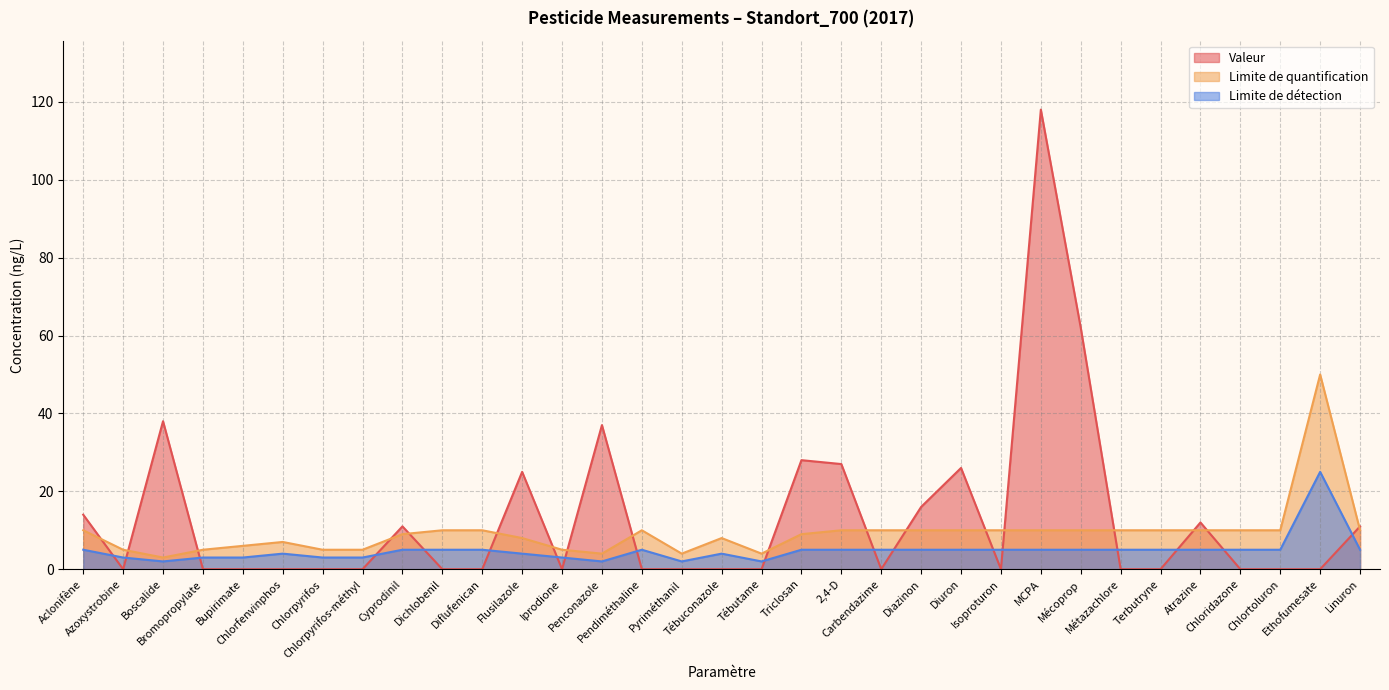

List the labels in order of Valeur value, largest first.

MCPA, Mécoprop, Boscalide, Penconazole, Triclosan, 2,4-D, Diuron, Flusilazole, Diazinon, Aclonifène, Atrazine, Cyprodinil, Linuron, Azoxystrobine, Bromopropylate, Bupirimate, Chlorfenvinphos, Chlorpyrifos, Chlorpyrifos-méthyl, Dichlobenil, Diflufenican, Iprodione, Pendiméthaline, Pyriméthanil, Tébuconazole, Tébutame, Carbendazime, Isoproturon, Métazachlore, Terbutryne, Chloridazone, Chlortoluron, Ethofumesate